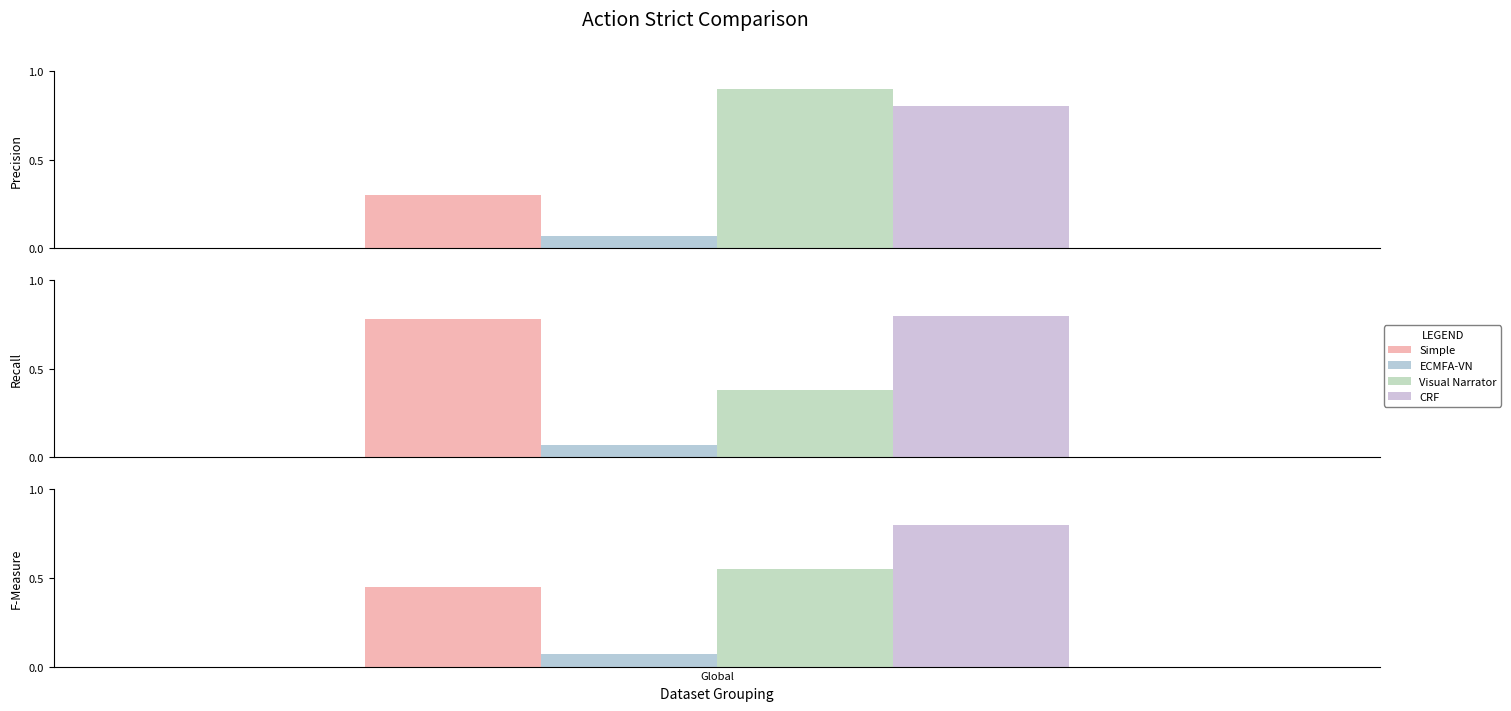

Rank the series by their maximum value, from lowest to highest.

ECMFA-VN, Simple, CRF, Visual Narrator